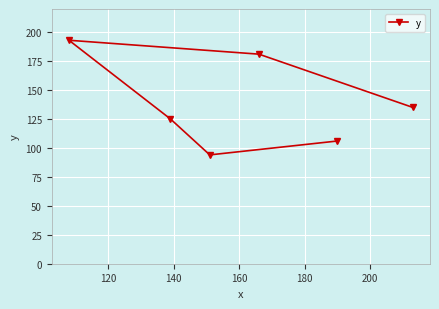

What is the difference between the maximum and minimum values?

99